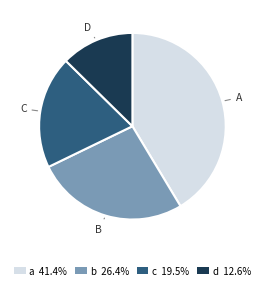

Which has a higher value, a or c?

a